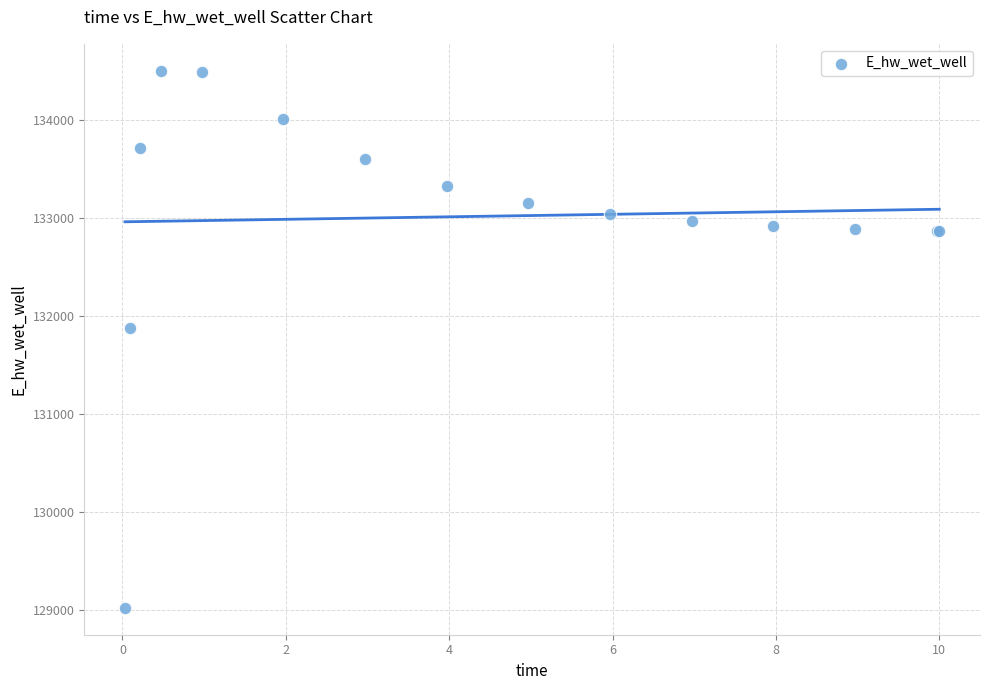

What Y value in the scatter plot is closest to 131766?

131885.6